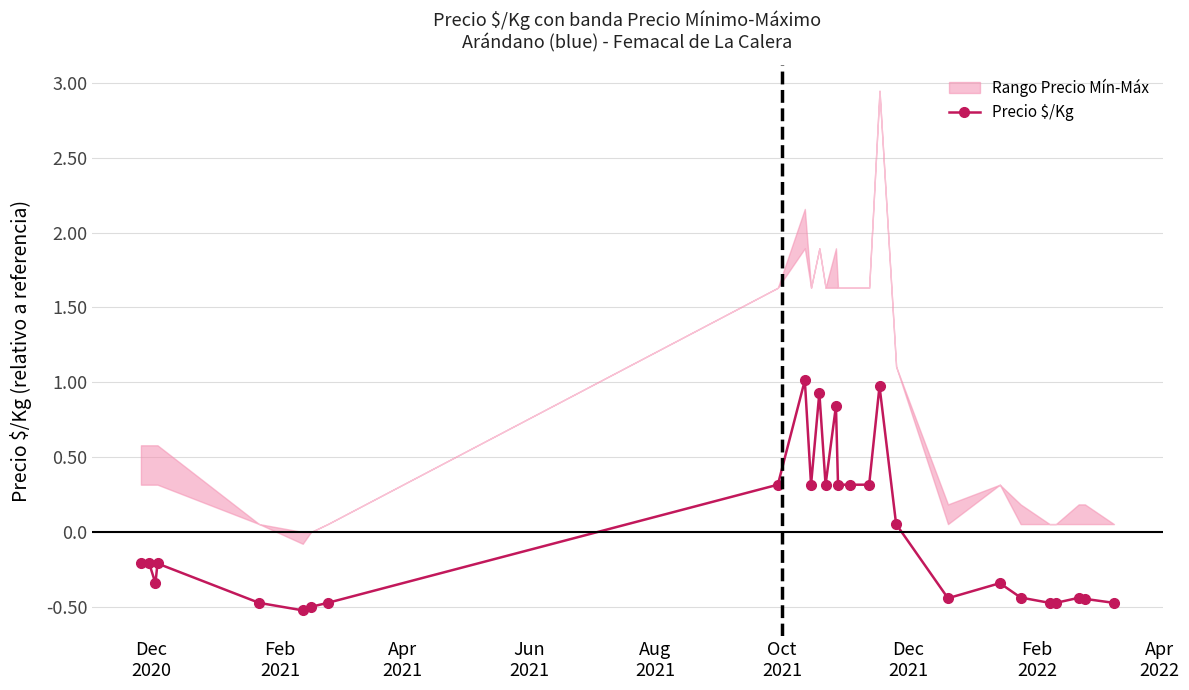

How many positive values are there?

11